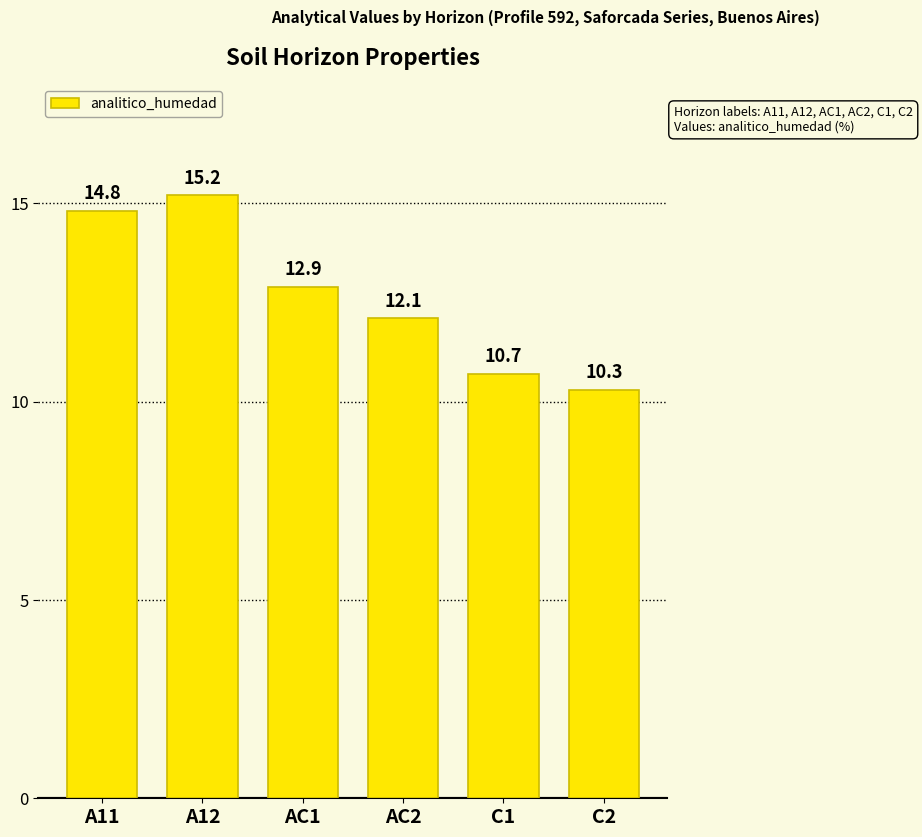

Rank the categories by value from highest to lowest.

A12, A11, AC1, AC2, C1, C2